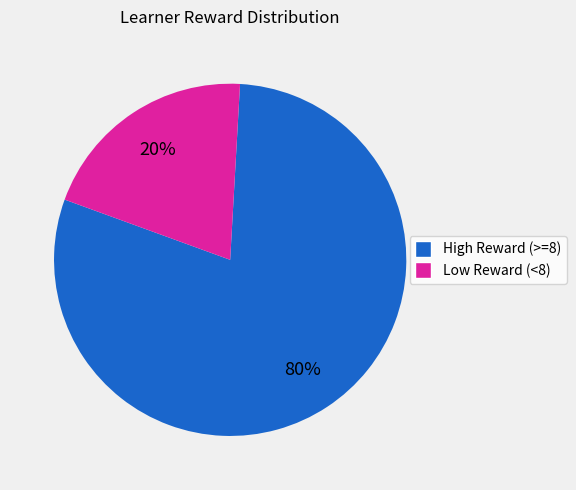

Which slice is the smallest?

Low Reward (<8)